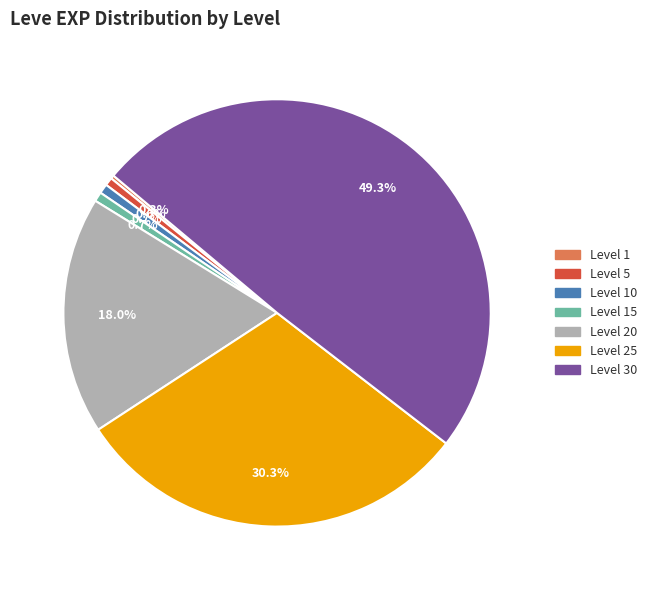

Does any single category account for the majority?

No